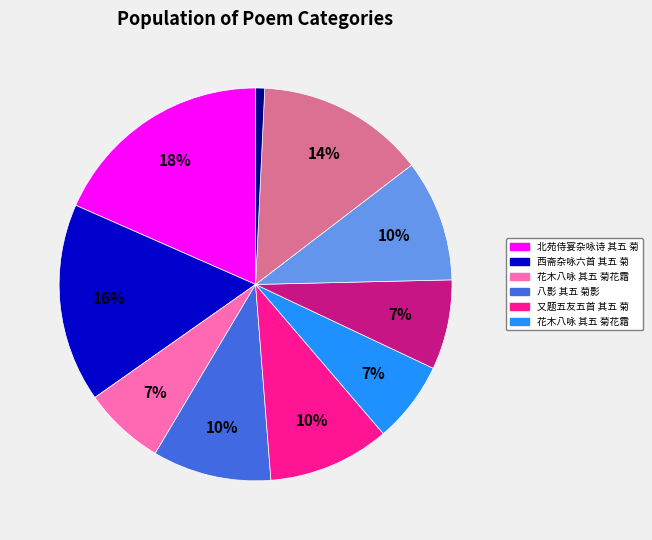

To the nearest percent, what is the average slice percentage?

10%